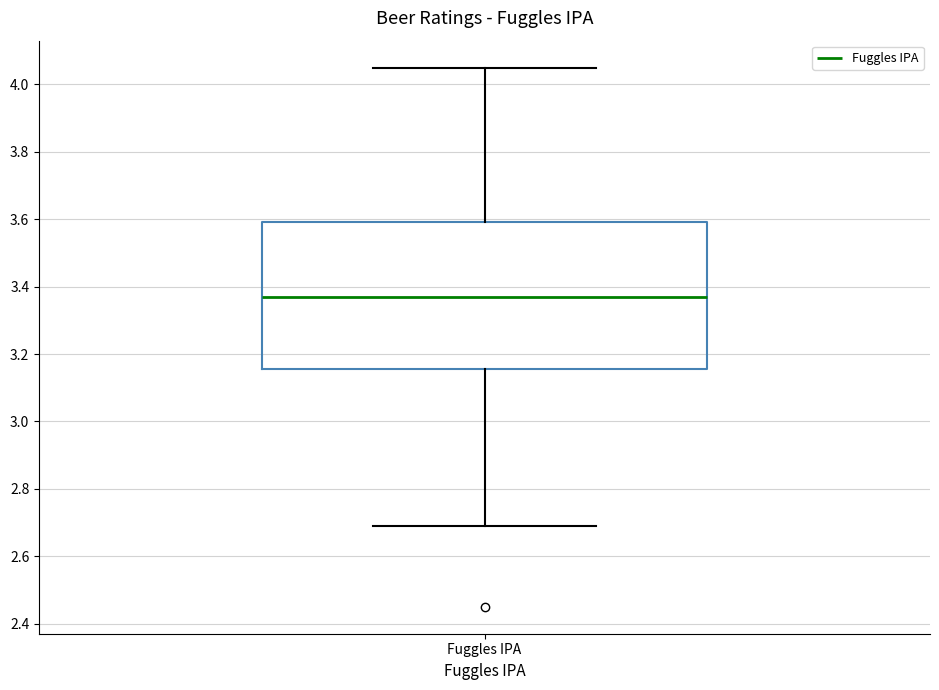

Where does the upper whisker of the box for Fuggles IPA end on the y-axis? The values are not printed on the chart, so give them approximately, as read against the axis.

4.06